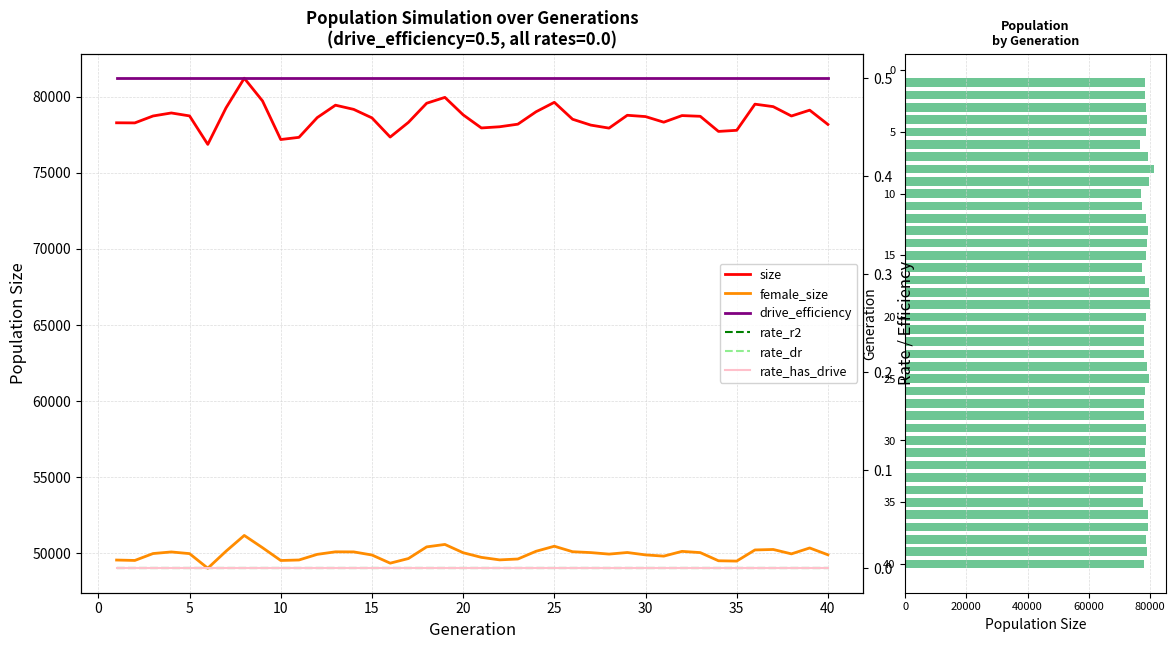

What is the value of the female_size bar at the 20th from the left?

50034.0